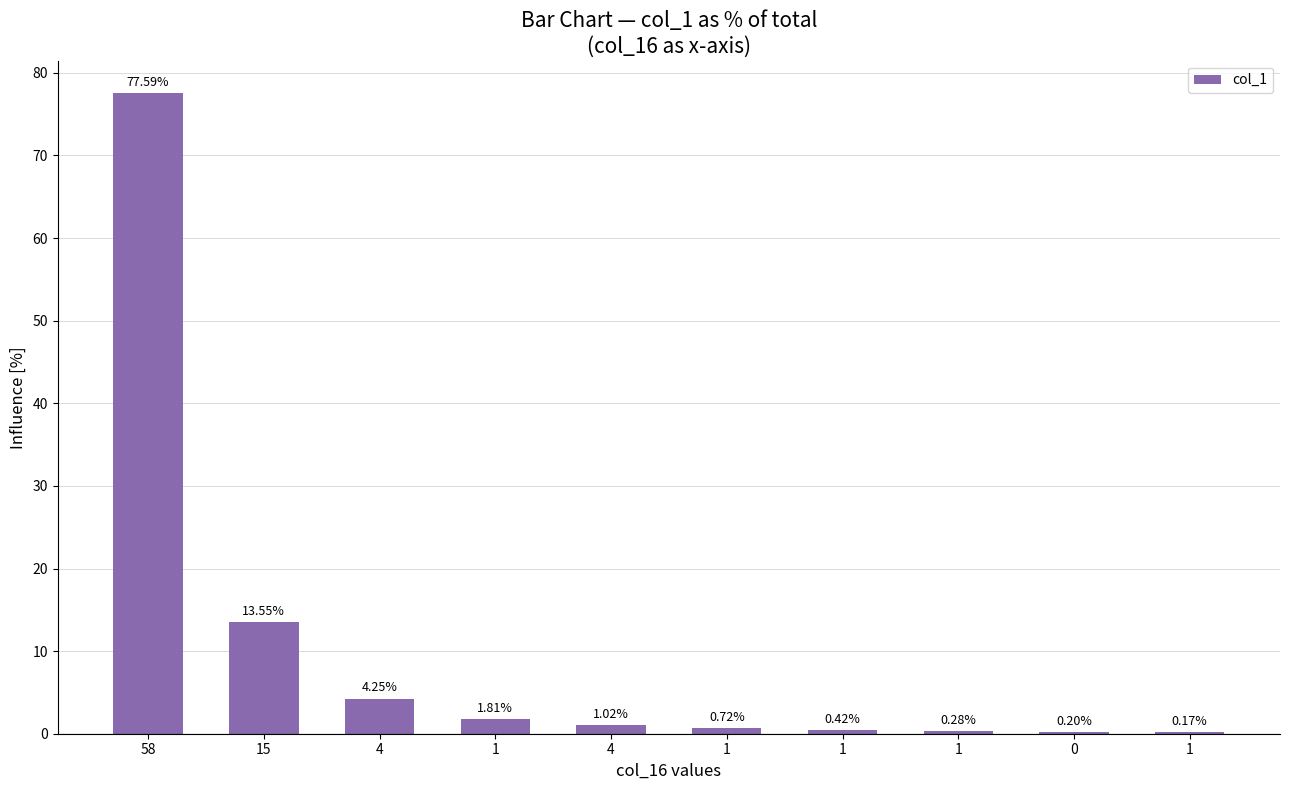

What is the difference between the values at 1 and 15?

13.3